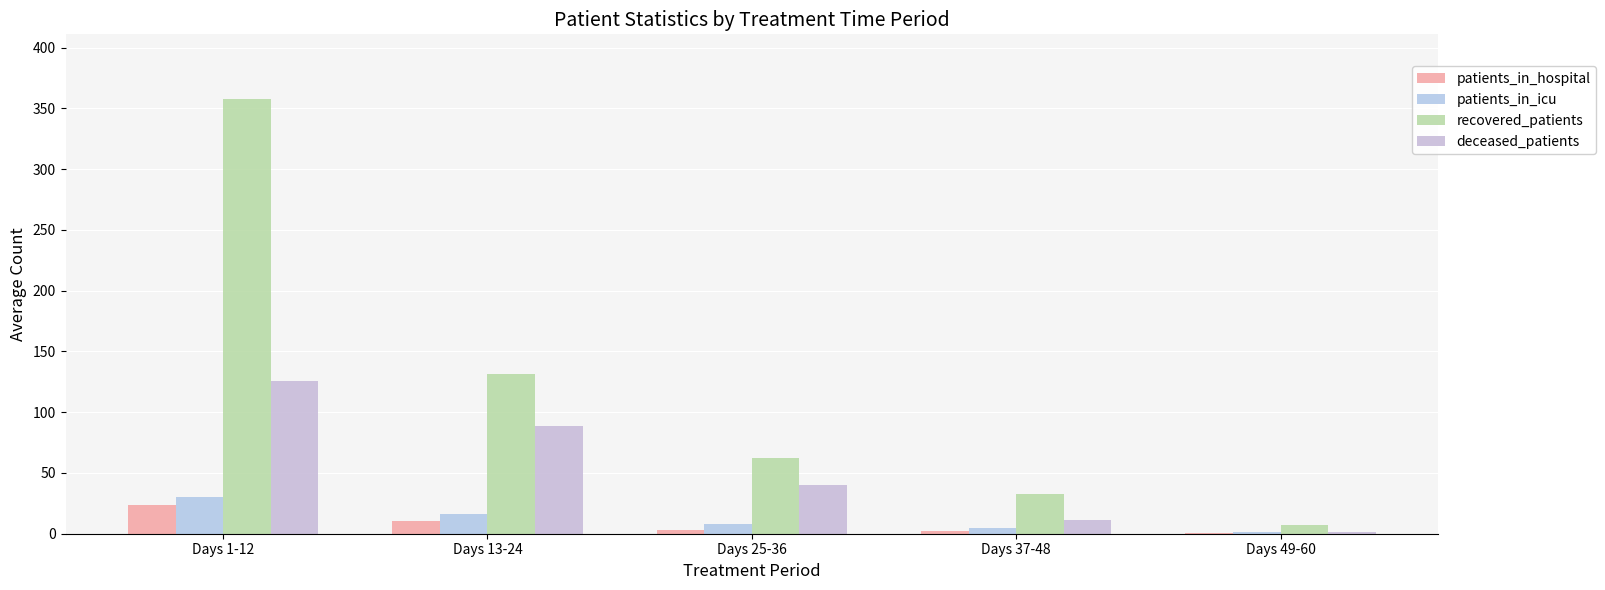

How many data points in deceased_patients are above 39?

3